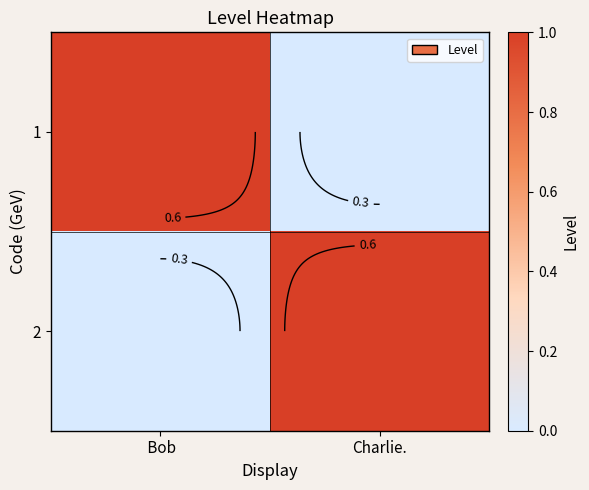

At how many categories does at least one series exceed 0?

2